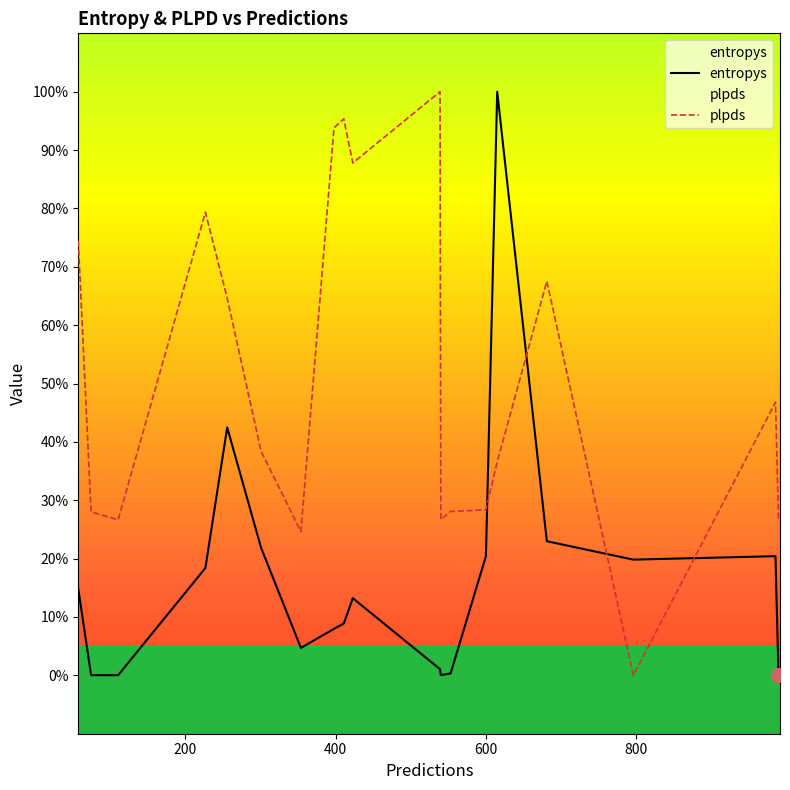

List the series in order of their peak value, highest first.

entropys, plpds